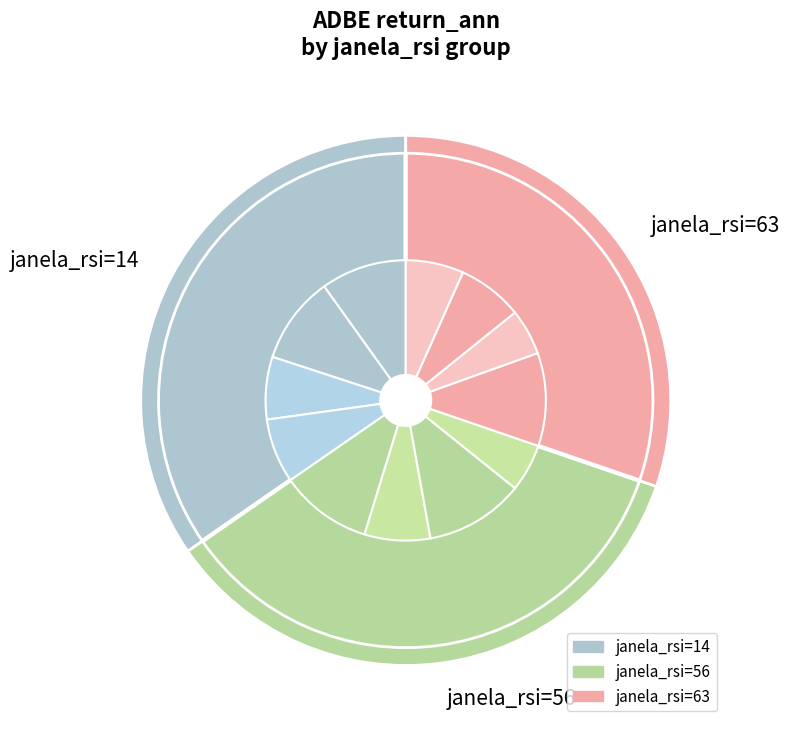

The 10 slice represents 16% of the pie. True or false?

False